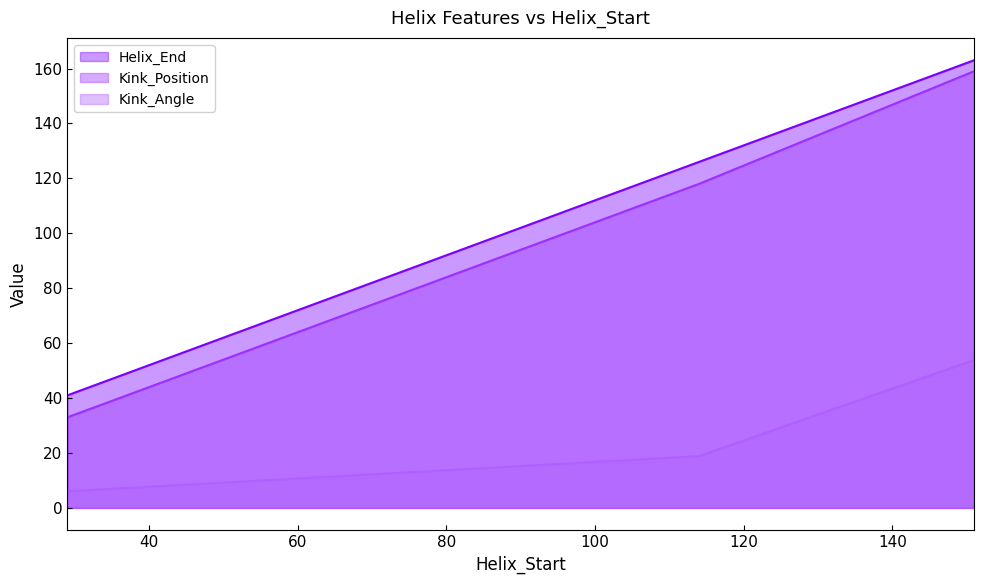

Is it true that Kink_Position equals 118.0 at 114?

True